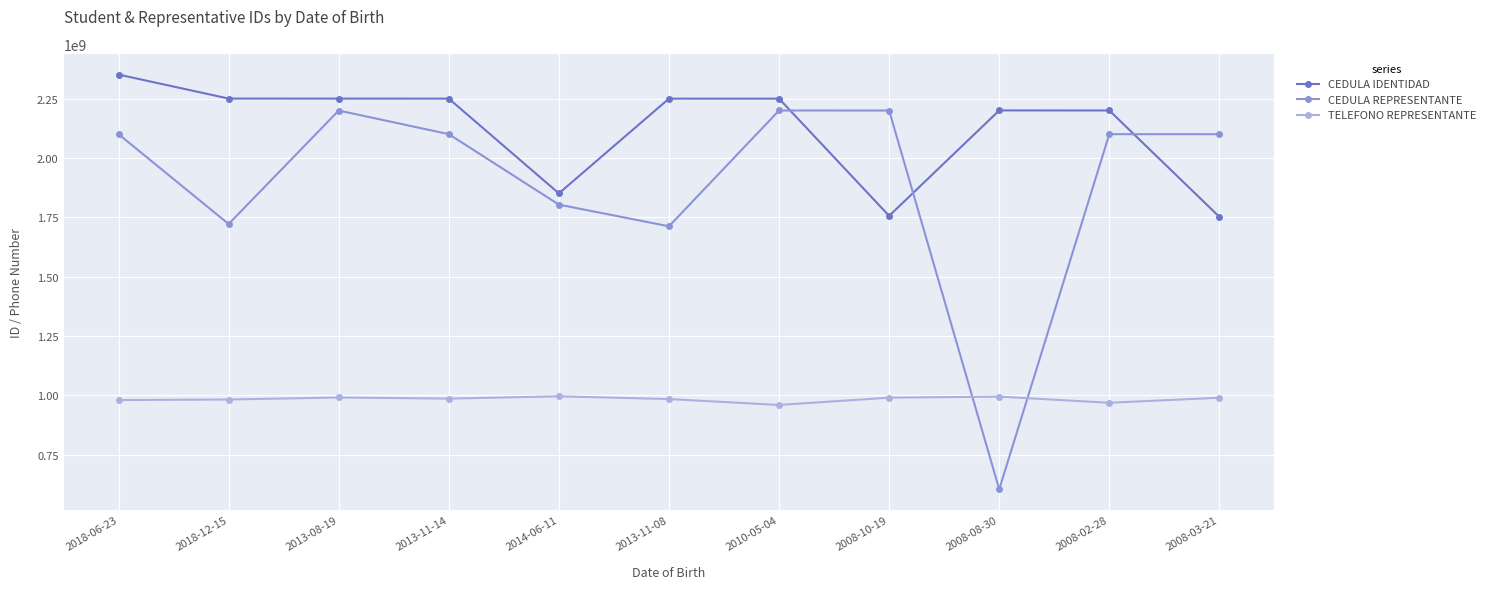

Read the TELEFONO REPRESENTANTE value at 2010-05-04, to the nearest 100.

959284900